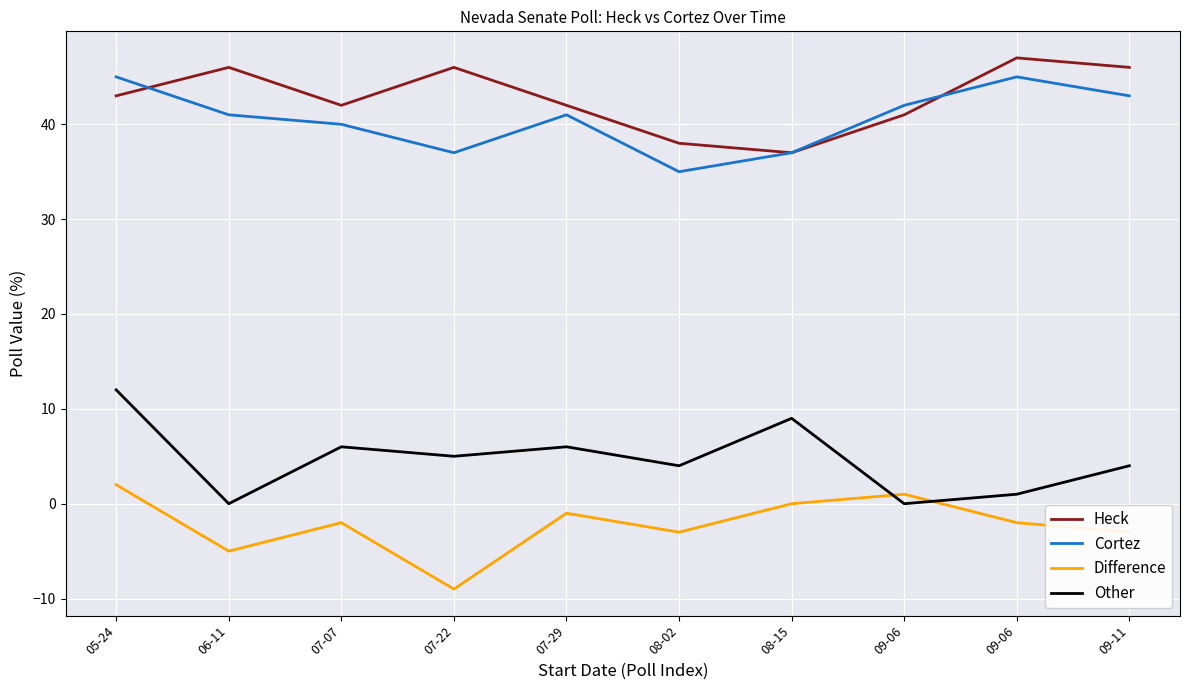

List the labels in order of Other value, smallest first.

06-11, 09-06, 09-06, 08-02, 09-11, 07-22, 07-07, 07-29, 08-15, 05-24